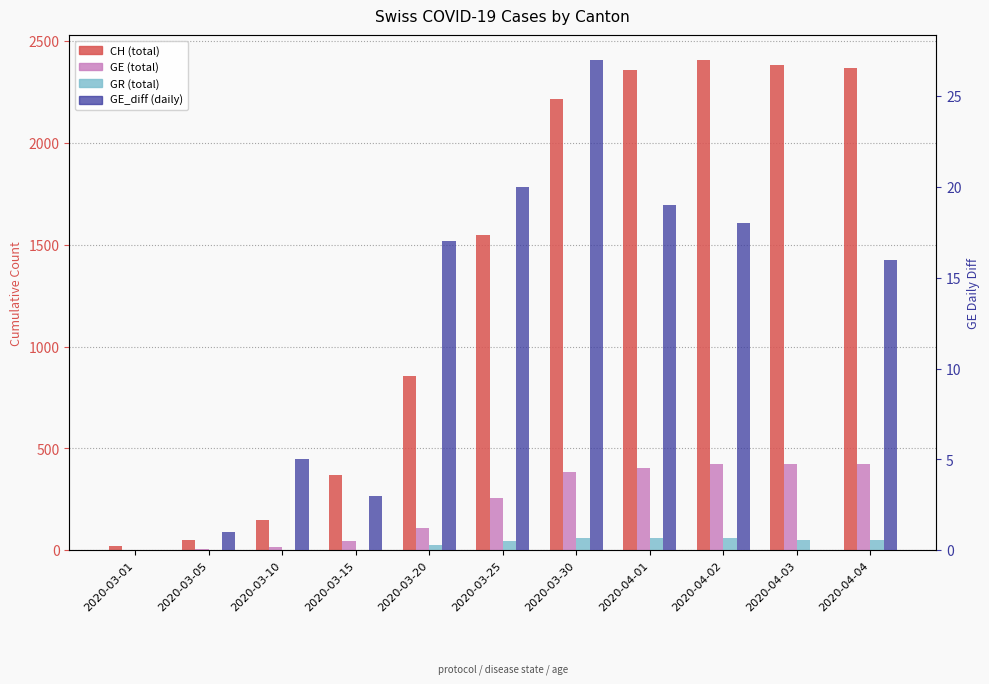

Reading left to right, what are all the values shown in this chart?

CH (total): 20	50	149	368	856	1548	2214	2360	2409	2385	2370
GE (total): 3	5	18	46	109	258	382	406	424	424	421
GR (total): 0	0	0	0	24	45	58	59	60	51	52
GE_diff: 0	1	5	3	17	20	27	19	18	0	16